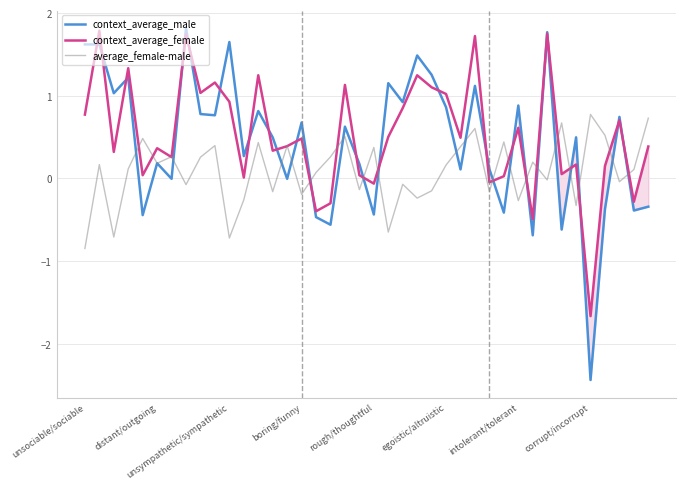

What is the smallest value displayed?

-2.4